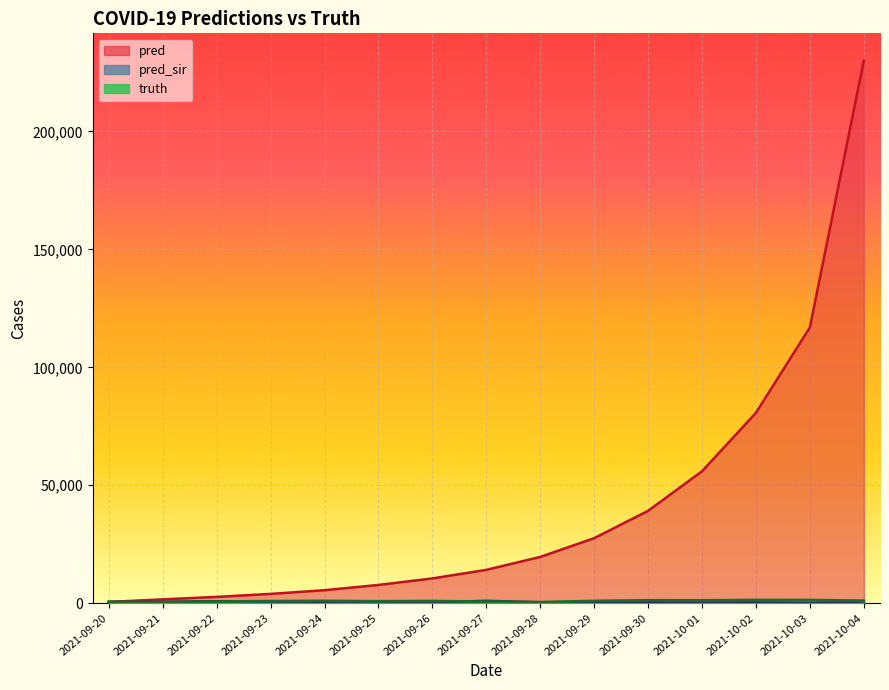

What is the minimum value for pred_sir?

77.0